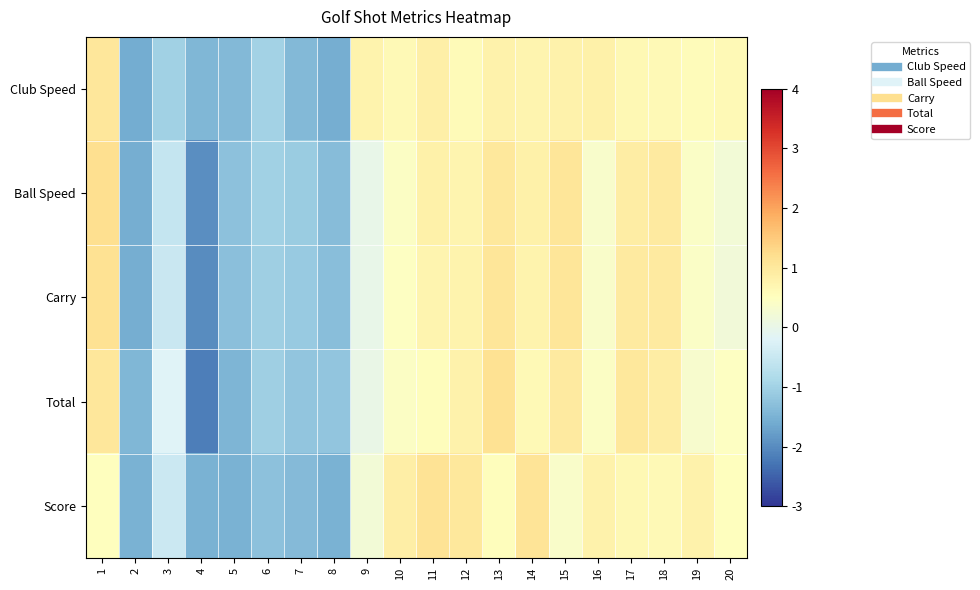

What is the difference between the highest and lowest values at 20?

0.4